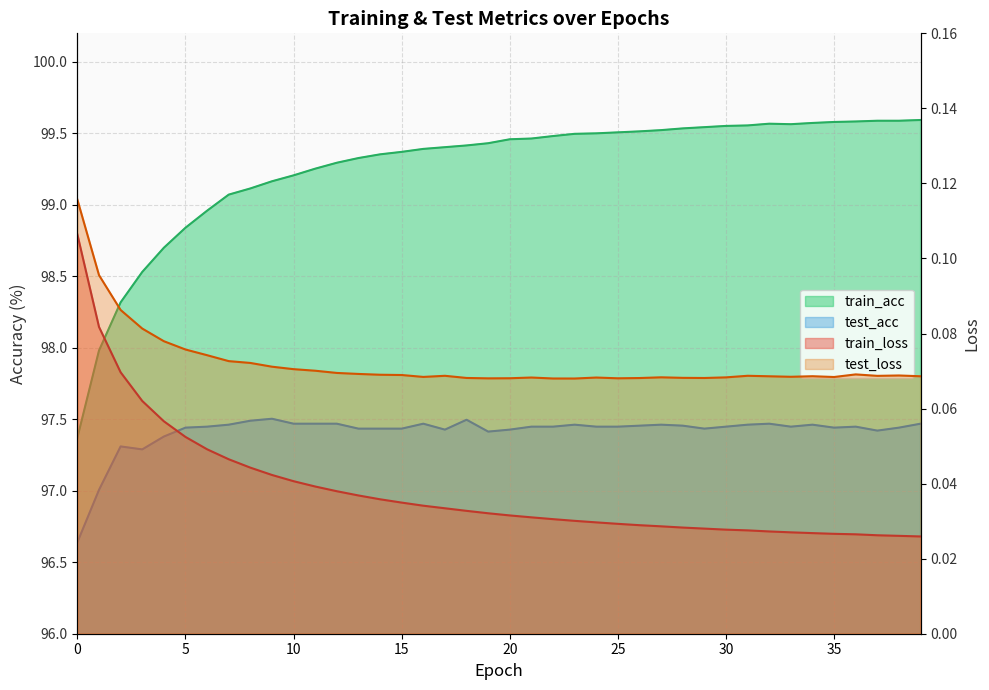

What are all the series names shown in the legend?

train_loss, test_loss, train_acc, test_acc